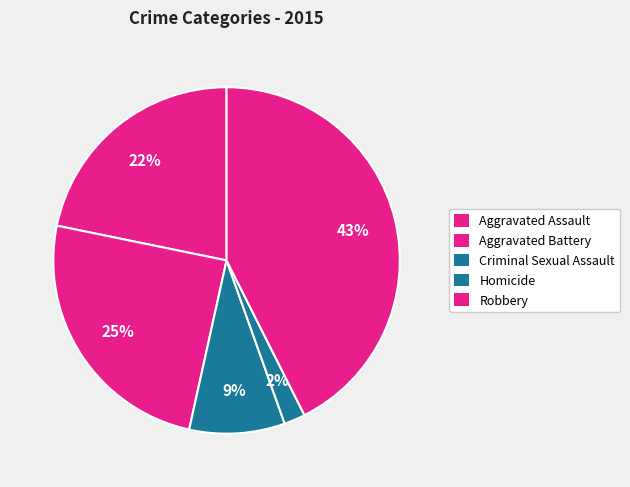

Count the number of slices in the pie.

5